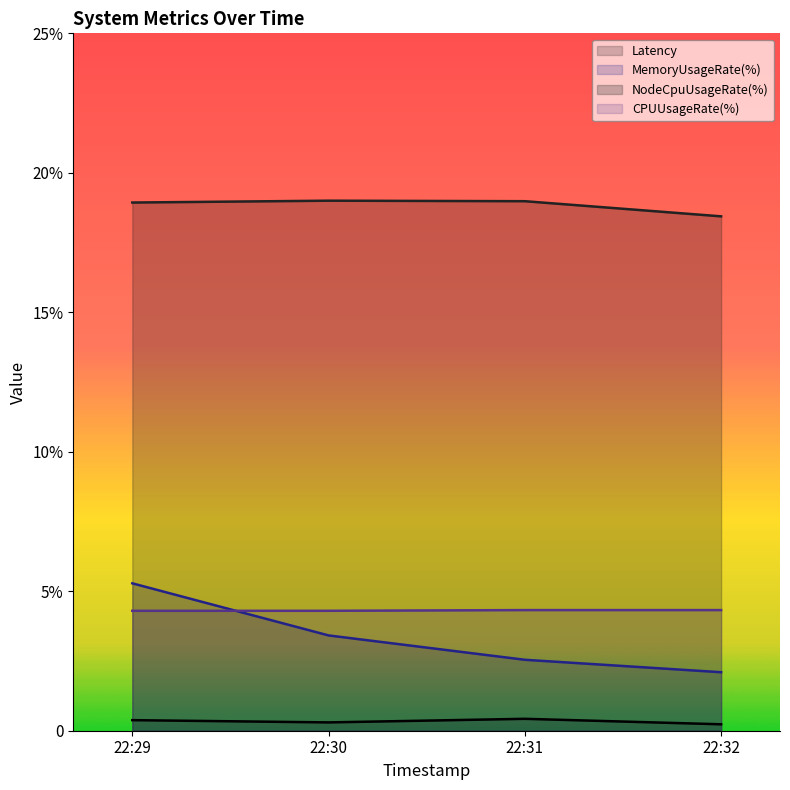

Reading right to left, what are all the values shown in this chart?

Latency: 22:32=0.2	22:31=0.4	22:30=0.3	22:29=0.4
MemoryUsageRate(%): 22:32=2.1	22:31=2.5	22:30=3.4	22:29=5.3
NodeCpuUsageRate(%): 22:32=18.4	22:31=19.0	22:30=19.0	22:29=18.9
CPUUsageRate(%): 22:32=4.3	22:31=4.3	22:30=4.3	22:29=4.3